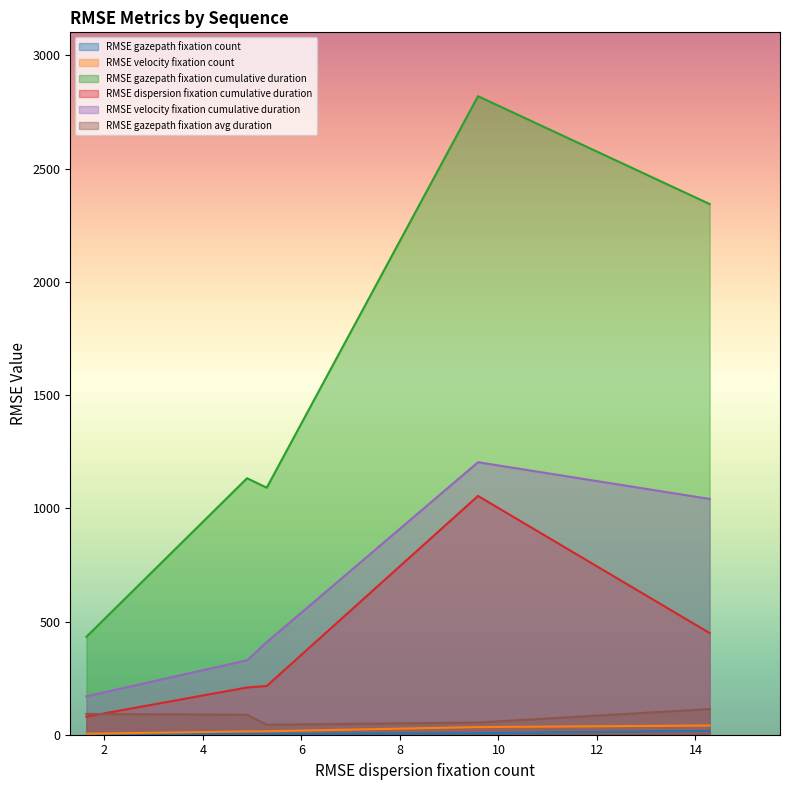

What are all the series names shown in the legend?

RMSE gazepath fixation count, RMSE velocity fixation count, RMSE gazepath fixation cumulative duration, RMSE dispersion fixation cumulative duration, RMSE velocity fixation cumulative duration, RMSE gazepath fixation avg duration